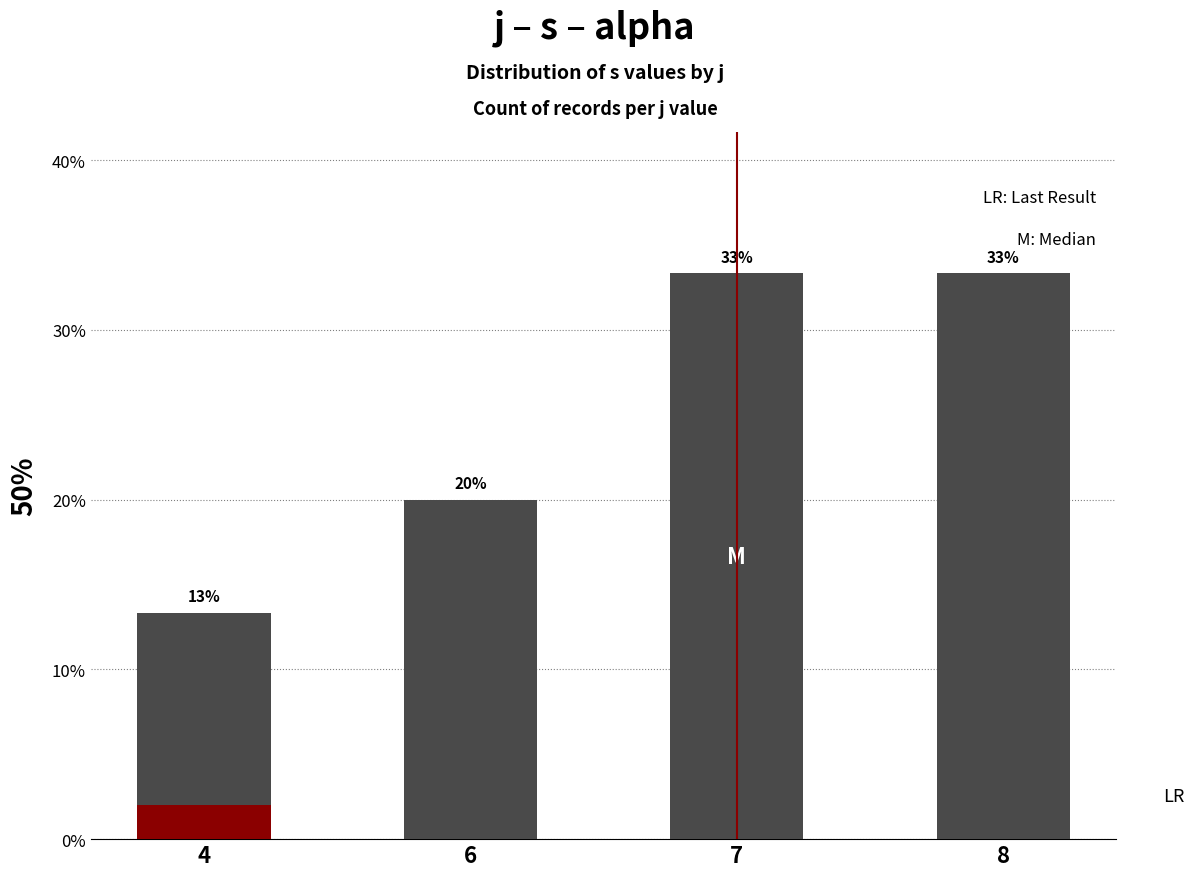

What is the value of the 1st bar from the left?

13.3